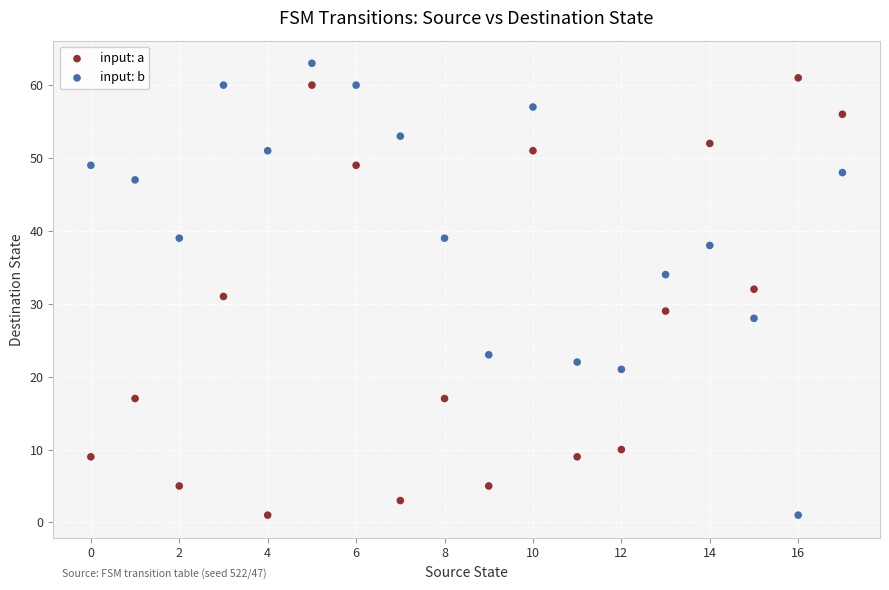

How many data points are displayed?

36